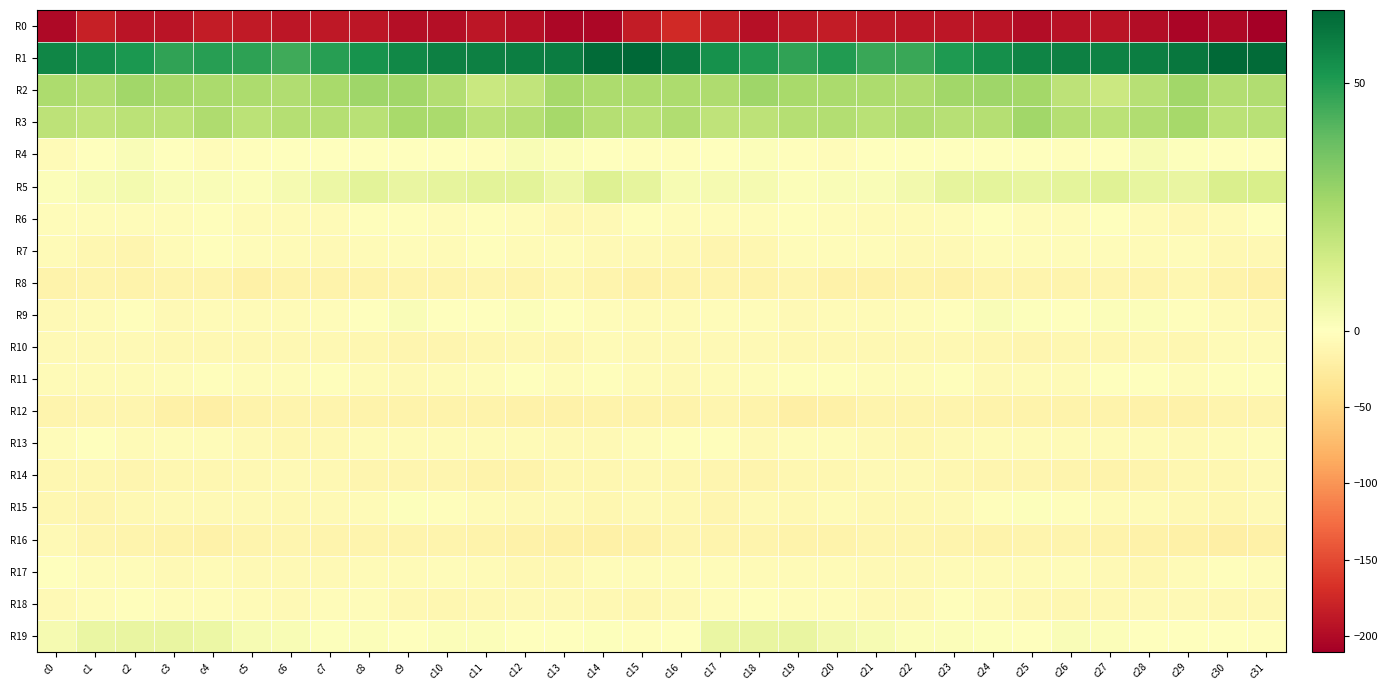

What is the total value across all series at c3?

-204.2